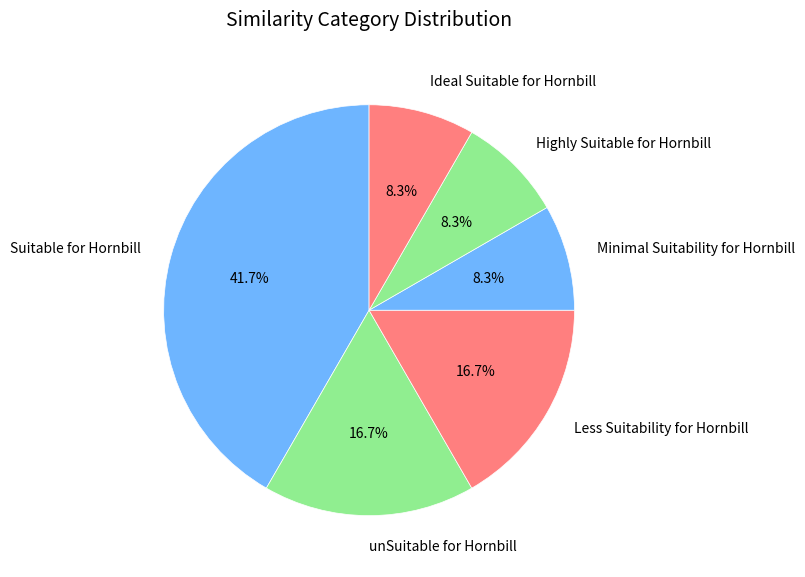

How many slices are in this pie chart?

6